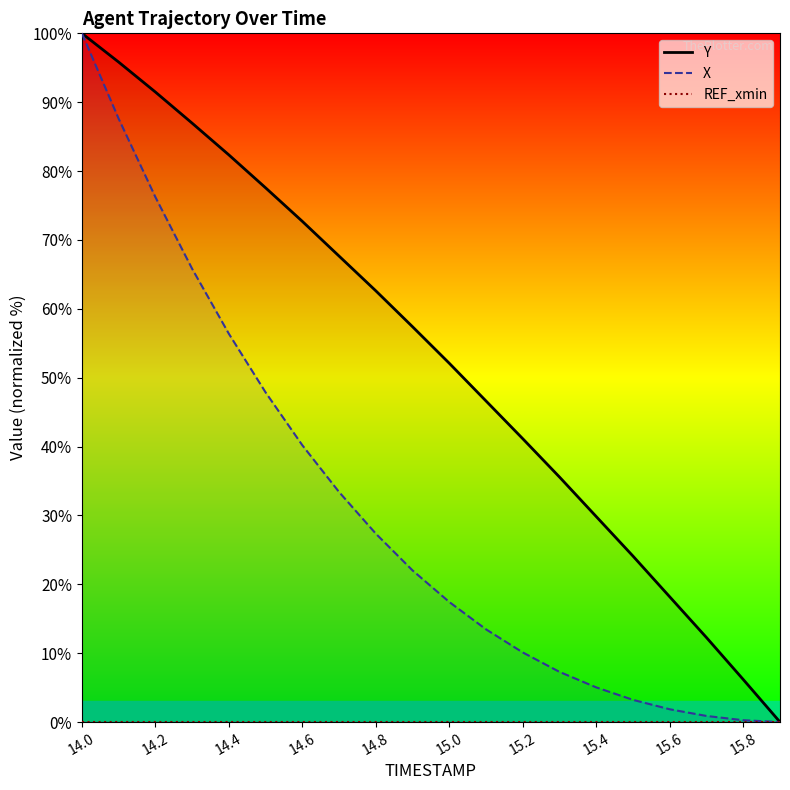

The X series shows 0.3 at 15.8. True or false?

True